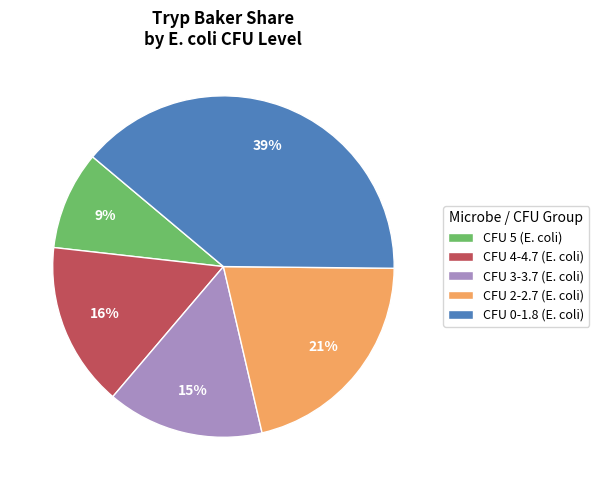

Do CFU 0-1.8 (E. coli) and CFU 2-2.7 (E. coli) together represent more than half of the pie?

Yes